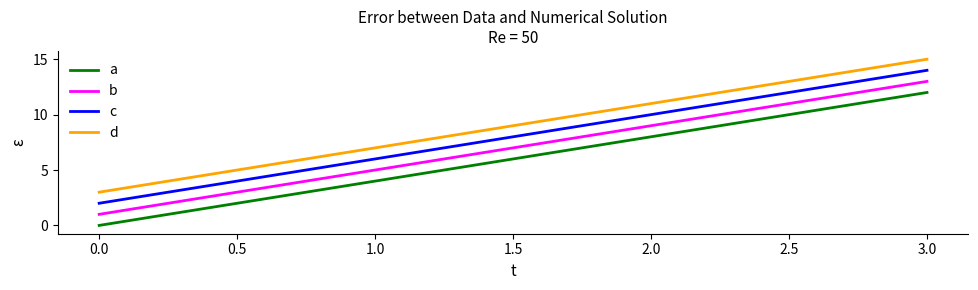

Is this an area chart (filled region under the line)?

No